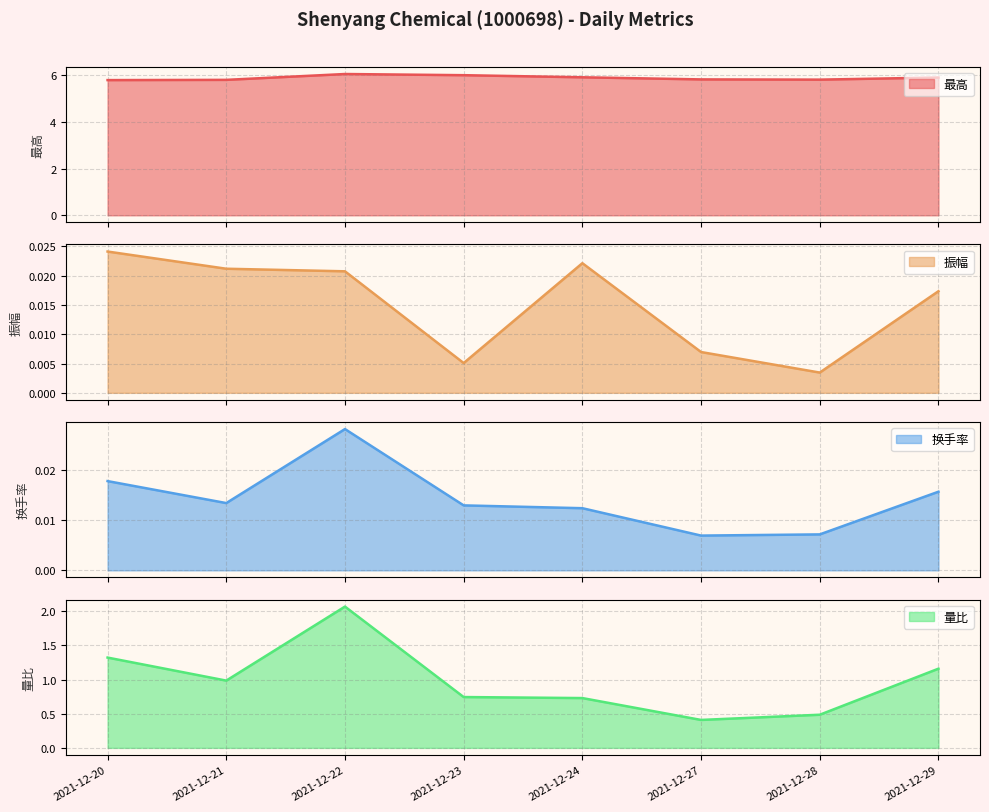

Reading left to right, transcribe all the data shown in this chart.

最高: 2021-12-20=5.8	2021-12-21=5.8	2021-12-22=6.0	2021-12-23=6.0	2021-12-24=5.9	2021-12-27=5.8	2021-12-28=5.8	2021-12-29=5.9
振幅: 2021-12-20=0.0	2021-12-21=0.0	2021-12-22=0.0	2021-12-23=0.0	2021-12-24=0.0	2021-12-27=0.0	2021-12-28=0.0	2021-12-29=0.0
换手率: 2021-12-20=0.0	2021-12-21=0.0	2021-12-22=0.0	2021-12-23=0.0	2021-12-24=0.0	2021-12-27=0.0	2021-12-28=0.0	2021-12-29=0.0
量比: 2021-12-20=1.3	2021-12-21=1.0	2021-12-22=2.1	2021-12-23=0.7	2021-12-24=0.7	2021-12-27=0.4	2021-12-28=0.5	2021-12-29=1.2